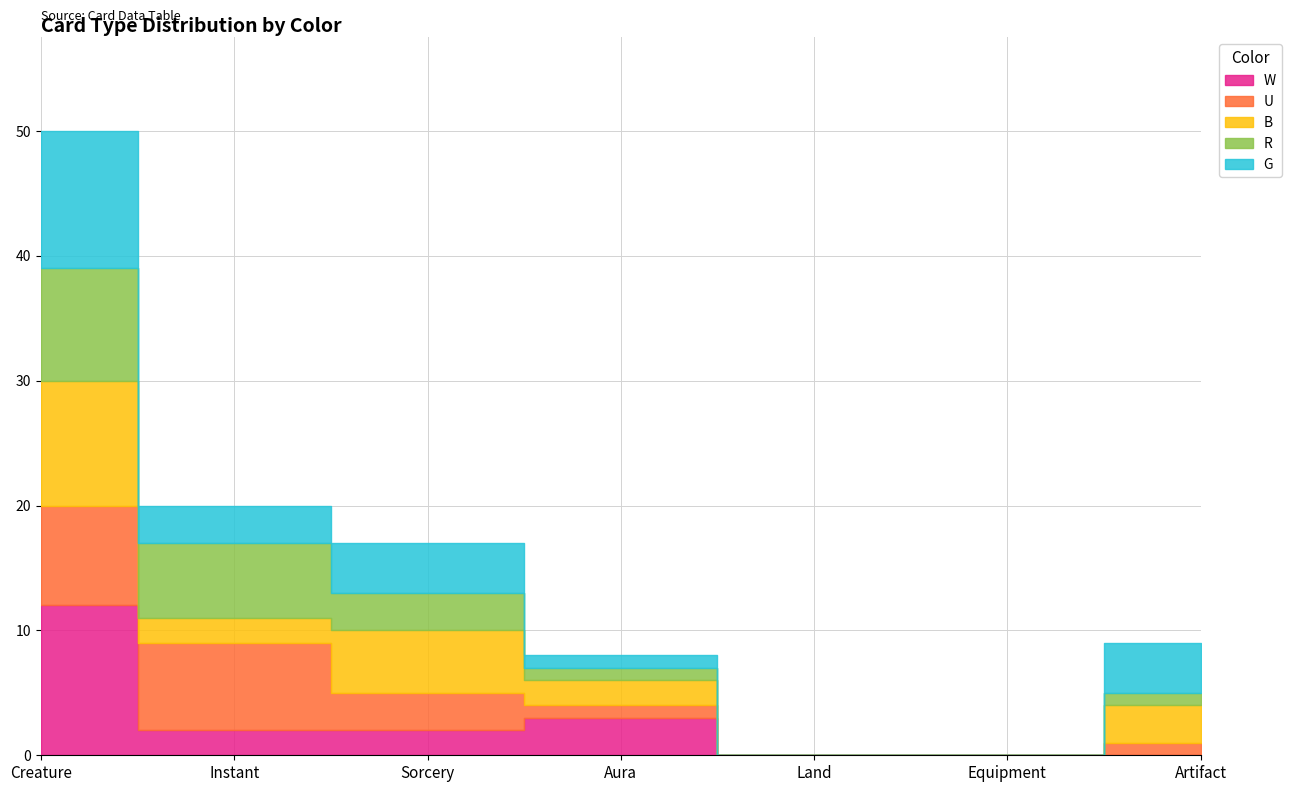

Reading left to right, transcribe all the data shown in this chart.

W: Creature=12	Instant=2	Sorcery=2	Aura=3	Land=0	Equipment=0	Artifact=0
U: Creature=8	Instant=7	Sorcery=3	Aura=1	Land=0	Equipment=0	Artifact=1
B: Creature=10	Instant=2	Sorcery=5	Aura=2	Land=0	Equipment=0	Artifact=3
R: Creature=9	Instant=6	Sorcery=3	Aura=1	Land=0	Equipment=0	Artifact=1
G: Creature=11	Instant=3	Sorcery=4	Aura=1	Land=0	Equipment=0	Artifact=4